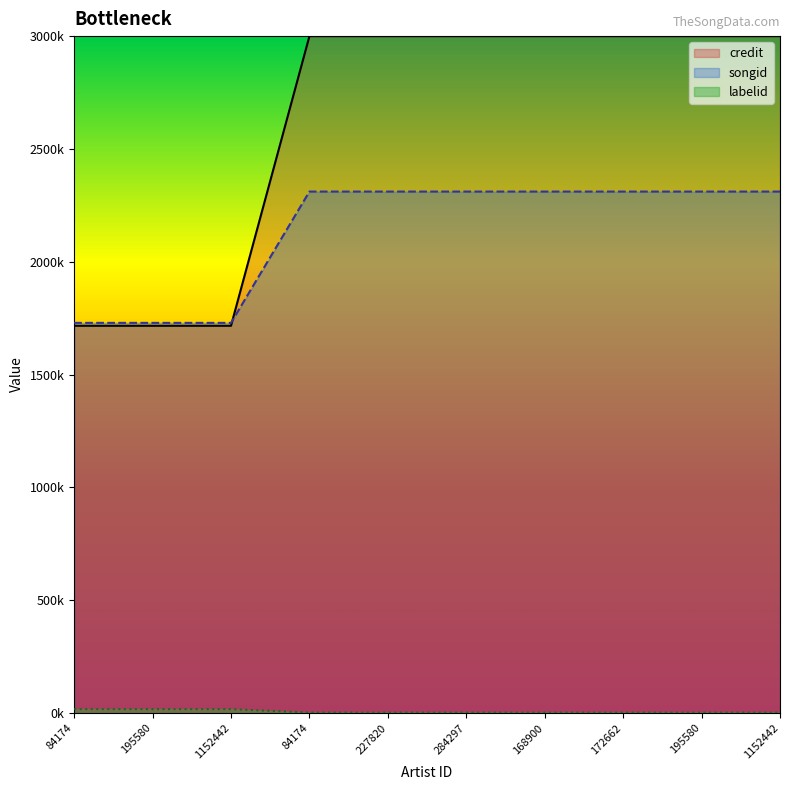

True or false: songid has more than 0 interior local peaks.

False